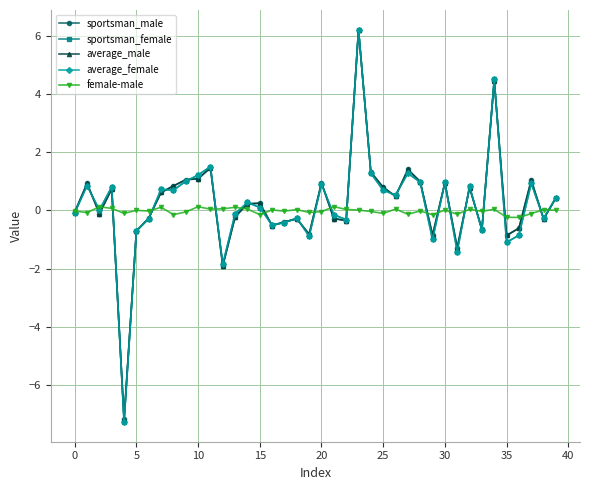

After their last crossing, which series has the higher values: average_male or sportsman_male?

average_male